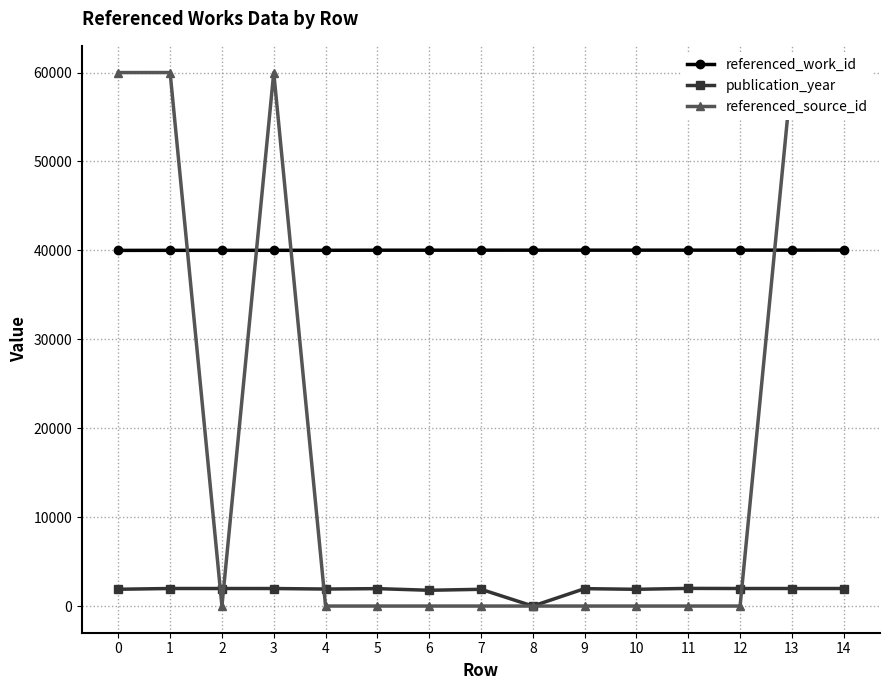

Reading left to right, transcribe all the data shown in this chart.

referenced_work_id: 0=40000	1=40007	2=40008	3=40009	4=40010	5=40021	6=40022	7=40023	8=40024	9=40025	10=40026	11=40027	12=40028	13=40029	14=40030
publication_year: 0=1889	1=1973	2=1972	3=1970	4=1913	5=1959	6=1774	7=1883	8=0	9=1957	10=1883	11=1985	12=1972	13=1972	14=1972
referenced_source_id: 0=60001	1=60003	2=0	3=60004	4=0	5=0	6=0	7=0	8=0	9=0	10=0	11=0	12=0	13=60005	14=60006